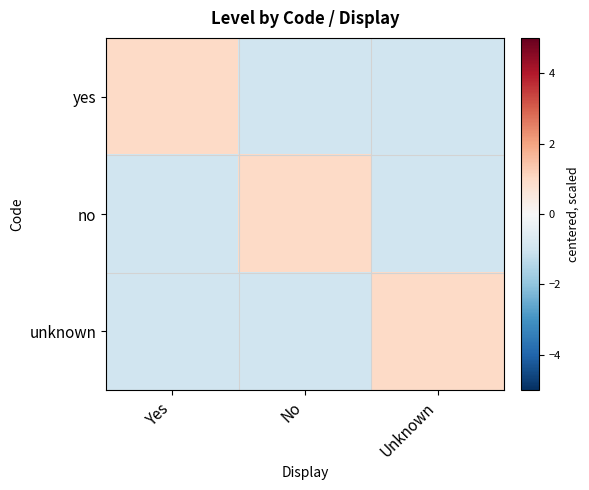

Which series has the largest total across all categories?

yes